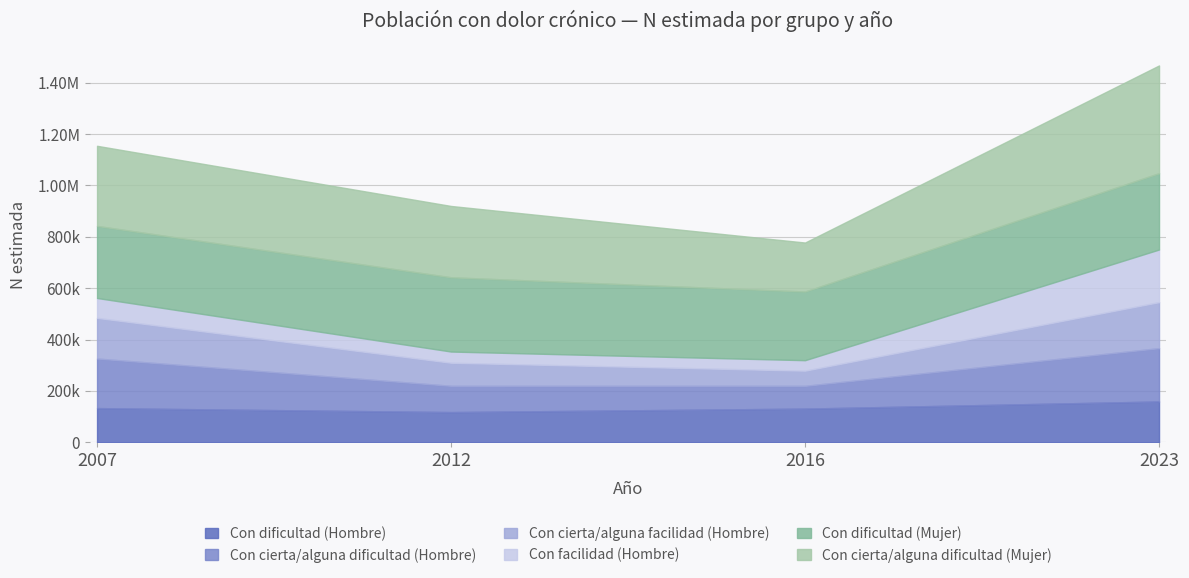

True or false: Con cierta/alguna facilidad (Hombre) and Con cierta/alguna dificultad (Mujer) cross at least once.

False